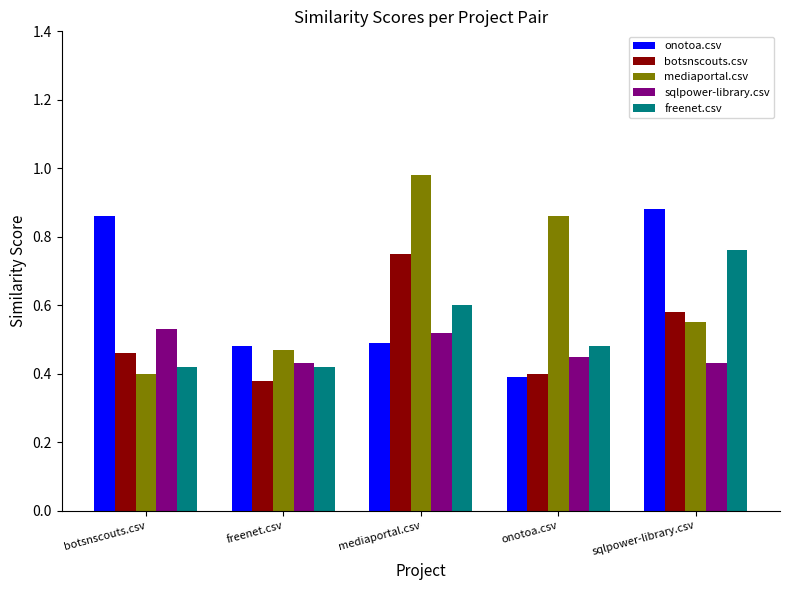

How many series are shown in this chart?

5